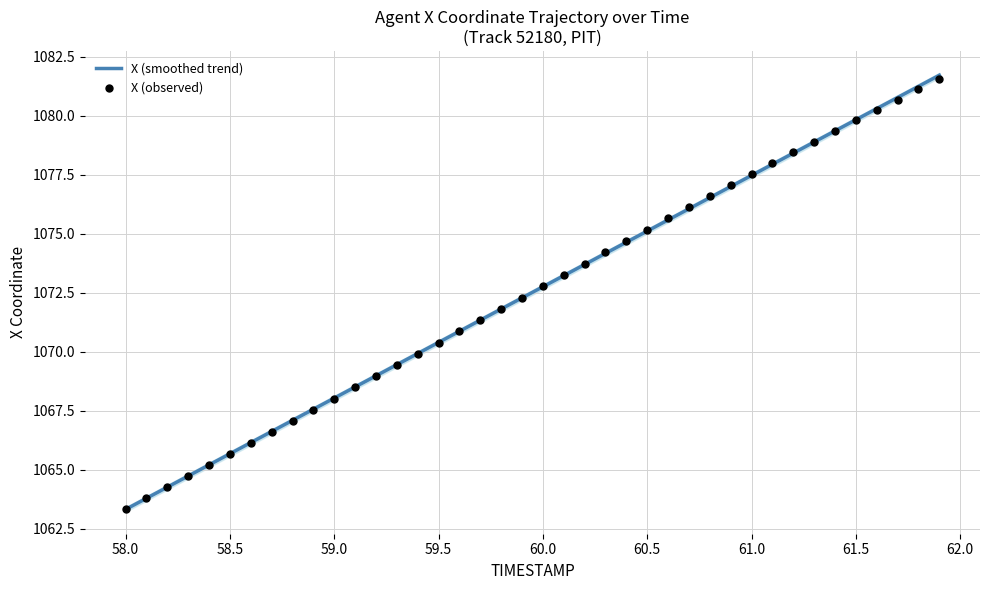

What is the maximum value for X (smoothed trend)?

1081.7